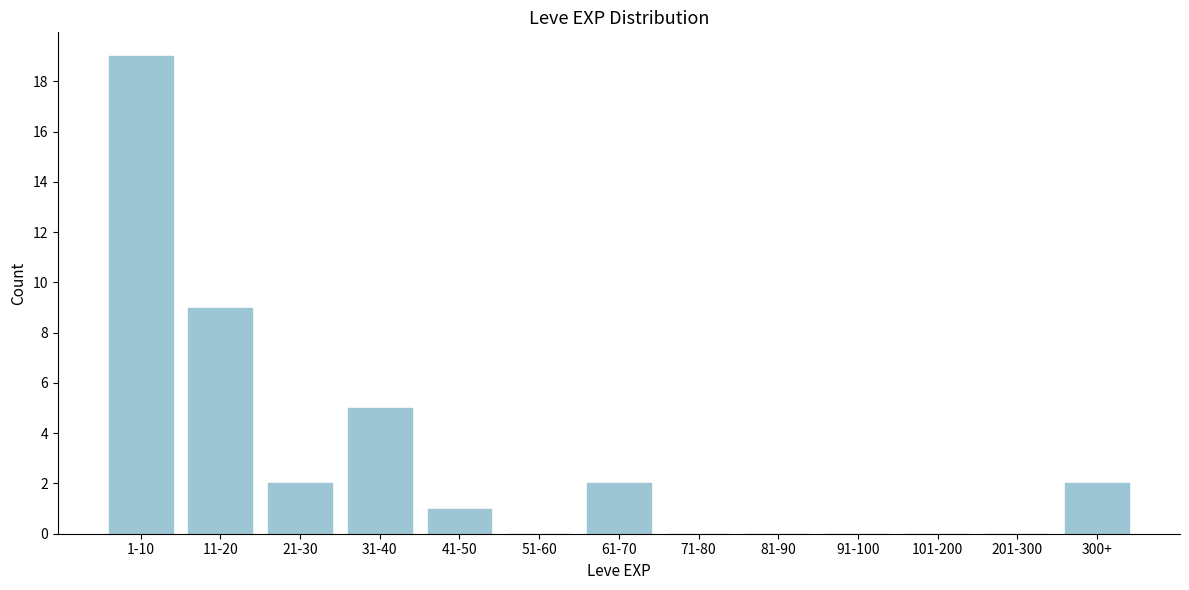

Reading right to left, extract all data points from this chart.

300+=2	201-300=0	101-200=0	91-100=0	81-90=0	71-80=0	61-70=2	51-60=0	41-50=1	31-40=5	21-30=2	11-20=9	1-10=19